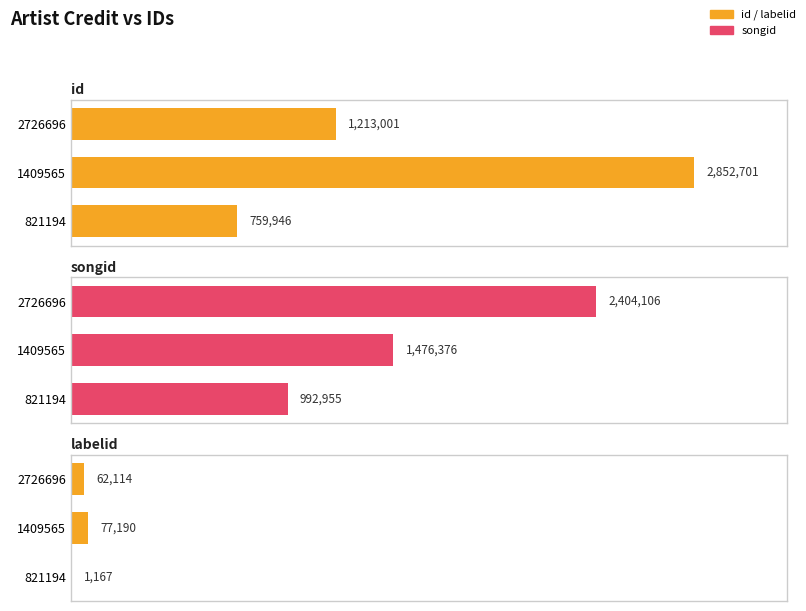

How many bars are there in each group?

3